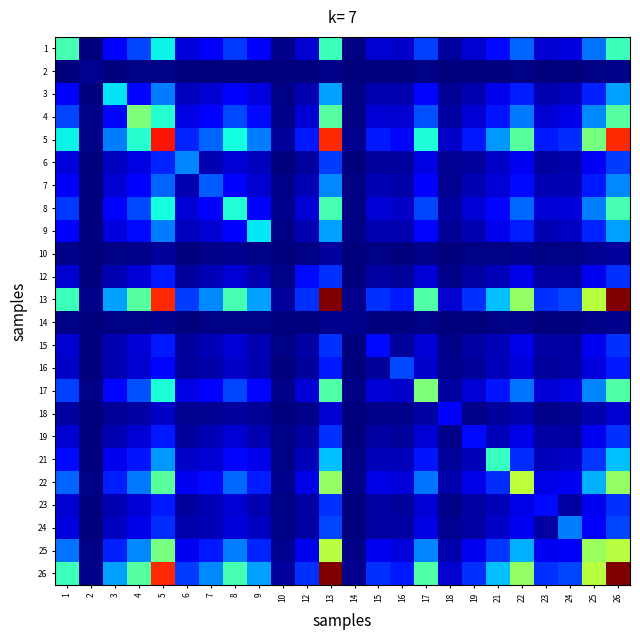

Reading left to right, list all the values displayed in this chart.

1: 1=0.4	2=0.0	3=0.1	4=0.2	5=0.4	6=0.1	7=0.1	8=0.2	9=0.1	10=0.0	12=0.1	13=0.4	14=0.0	15=0.1	16=0.1	17=0.2	18=0.0	19=0.1	21=0.1	22=0.2	23=0.1	24=0.1	25=0.2	26=0.4
2: 1=0.0	2=0.0	3=0.0	4=0.0	5=0.0	6=0.0	7=0.0	8=0.0	9=0.0	10=0.0	12=0.0	13=0.0	14=0.0	15=0.0	16=0.0	17=0.0	18=0.0	19=0.0	21=0.0	22=0.0	23=0.0	24=0.0	25=0.0	26=0.0
3: 1=0.1	2=0.0	3=0.4	4=0.1	5=0.2	6=0.1	7=0.1	8=0.1	9=0.1	10=0.0	12=0.0	13=0.3	14=0.0	15=0.0	16=0.0	17=0.1	18=0.0	19=0.0	21=0.1	22=0.2	23=0.0	24=0.1	25=0.2	26=0.3
4: 1=0.2	2=0.0	3=0.1	4=0.5	5=0.4	6=0.1	7=0.1	8=0.2	9=0.1	10=0.0	12=0.1	13=0.5	14=0.0	15=0.1	16=0.1	17=0.2	18=0.0	19=0.1	21=0.1	22=0.2	23=0.1	24=0.1	25=0.3	26=0.5
5: 1=0.4	2=0.0	3=0.2	4=0.4	5=0.9	6=0.2	7=0.2	8=0.4	9=0.2	10=0.0	12=0.2	13=0.9	14=0.0	15=0.2	16=0.1	17=0.4	18=0.1	19=0.2	21=0.3	22=0.5	23=0.2	24=0.2	25=0.5	26=0.9
6: 1=0.1	2=0.0	3=0.1	4=0.1	5=0.2	6=0.3	7=0.0	8=0.1	9=0.1	10=0.0	12=0.0	13=0.2	14=0.0	15=0.0	16=0.0	17=0.1	18=0.0	19=0.0	21=0.1	22=0.1	23=0.0	24=0.0	25=0.1	26=0.2
7: 1=0.1	2=0.0	3=0.1	4=0.1	5=0.2	6=0.0	7=0.2	8=0.1	9=0.1	10=0.0	12=0.0	13=0.3	14=0.0	15=0.0	16=0.0	17=0.1	18=0.0	19=0.0	21=0.1	22=0.1	23=0.0	24=0.0	25=0.2	26=0.3
8: 1=0.2	2=0.0	3=0.1	4=0.2	5=0.4	6=0.1	7=0.1	8=0.4	9=0.1	10=0.0	12=0.1	13=0.4	14=0.0	15=0.1	16=0.1	17=0.2	18=0.0	19=0.1	21=0.1	22=0.2	23=0.1	24=0.1	25=0.3	26=0.4
9: 1=0.1	2=0.0	3=0.1	4=0.1	5=0.2	6=0.1	7=0.1	8=0.1	9=0.4	10=0.0	12=0.0	13=0.3	14=0.0	15=0.0	16=0.0	17=0.1	18=0.0	19=0.0	21=0.1	22=0.2	23=0.0	24=0.1	25=0.2	26=0.3
10: 1=0.0	2=0.0	3=0.0	4=0.0	5=0.0	6=0.0	7=0.0	8=0.0	9=0.0	10=0.0	12=0.0	13=0.0	14=0.0	15=0.0	16=0.0	17=0.0	18=0.0	19=0.0	21=0.0	22=0.0	23=0.0	24=0.0	25=0.0	26=0.0
12: 1=0.1	2=0.0	3=0.0	4=0.1	5=0.2	6=0.0	7=0.0	8=0.1	9=0.0	10=0.0	12=0.1	13=0.2	14=0.0	15=0.0	16=0.0	17=0.1	18=0.0	19=0.0	21=0.1	22=0.1	23=0.0	24=0.0	25=0.1	26=0.2
13: 1=0.4	2=0.0	3=0.3	4=0.5	5=0.9	6=0.2	7=0.3	8=0.4	9=0.3	10=0.0	12=0.2	13=1.0	14=0.0	15=0.2	16=0.1	17=0.4	18=0.1	19=0.2	21=0.3	22=0.5	23=0.2	24=0.2	25=0.6	26=1.0
14: 1=0.0	2=0.0	3=0.0	4=0.0	5=0.0	6=0.0	7=0.0	8=0.0	9=0.0	10=0.0	12=0.0	13=0.0	14=0.0	15=0.0	16=0.0	17=0.0	18=0.0	19=0.0	21=0.0	22=0.0	23=0.0	24=0.0	25=0.0	26=0.0
15: 1=0.1	2=0.0	3=0.0	4=0.1	5=0.2	6=0.0	7=0.0	8=0.1	9=0.0	10=0.0	12=0.0	13=0.2	14=0.0	15=0.1	16=0.0	17=0.1	18=0.0	19=0.0	21=0.1	22=0.1	23=0.0	24=0.0	25=0.1	26=0.2
16: 1=0.1	2=0.0	3=0.0	4=0.1	5=0.1	6=0.0	7=0.0	8=0.1	9=0.0	10=0.0	12=0.0	13=0.1	14=0.0	15=0.0	16=0.2	17=0.1	18=0.0	19=0.0	21=0.1	22=0.1	23=0.0	24=0.0	25=0.1	26=0.1
17: 1=0.2	2=0.0	3=0.1	4=0.2	5=0.4	6=0.1	7=0.1	8=0.2	9=0.1	10=0.0	12=0.1	13=0.4	14=0.0	15=0.1	16=0.1	17=0.5	18=0.0	19=0.1	21=0.1	22=0.2	23=0.1	24=0.1	25=0.3	26=0.4
18: 1=0.0	2=0.0	3=0.0	4=0.0	5=0.1	6=0.0	7=0.0	8=0.0	9=0.0	10=0.0	12=0.0	13=0.1	14=0.0	15=0.0	16=0.0	17=0.0	18=0.1	19=0.0	21=0.0	22=0.0	23=0.0	24=0.0	25=0.0	26=0.1
19: 1=0.1	2=0.0	3=0.0	4=0.1	5=0.2	6=0.0	7=0.0	8=0.1	9=0.0	10=0.0	12=0.0	13=0.2	14=0.0	15=0.0	16=0.0	17=0.1	18=0.0	19=0.1	21=0.1	22=0.1	23=0.0	24=0.0	25=0.1	26=0.2
21: 1=0.1	2=0.0	3=0.1	4=0.1	5=0.3	6=0.1	7=0.1	8=0.1	9=0.1	10=0.0	12=0.1	13=0.3	14=0.0	15=0.1	16=0.1	17=0.1	18=0.0	19=0.1	21=0.4	22=0.2	23=0.1	24=0.1	25=0.2	26=0.3
22: 1=0.2	2=0.0	3=0.2	4=0.2	5=0.5	6=0.1	7=0.1	8=0.2	9=0.2	10=0.0	12=0.1	13=0.5	14=0.0	15=0.1	16=0.1	17=0.2	18=0.0	19=0.1	21=0.2	22=0.6	23=0.1	24=0.1	25=0.3	26=0.5
23: 1=0.1	2=0.0	3=0.0	4=0.1	5=0.2	6=0.0	7=0.0	8=0.1	9=0.0	10=0.0	12=0.0	13=0.2	14=0.0	15=0.0	16=0.0	17=0.1	18=0.0	19=0.0	21=0.1	22=0.1	23=0.1	24=0.0	25=0.1	26=0.2
24: 1=0.1	2=0.0	3=0.1	4=0.1	5=0.2	6=0.0	7=0.0	8=0.1	9=0.1	10=0.0	12=0.0	13=0.2	14=0.0	15=0.0	16=0.0	17=0.1	18=0.0	19=0.0	21=0.1	22=0.1	23=0.0	24=0.2	25=0.1	26=0.2
25: 1=0.2	2=0.0	3=0.2	4=0.3	5=0.5	6=0.1	7=0.2	8=0.3	9=0.2	10=0.0	12=0.1	13=0.6	14=0.0	15=0.1	16=0.1	17=0.3	18=0.0	19=0.1	21=0.2	22=0.3	23=0.1	24=0.1	25=0.5	26=0.6
26: 1=0.4	2=0.0	3=0.3	4=0.5	5=0.9	6=0.2	7=0.3	8=0.4	9=0.3	10=0.0	12=0.2	13=1.0	14=0.0	15=0.2	16=0.1	17=0.4	18=0.1	19=0.2	21=0.3	22=0.5	23=0.2	24=0.2	25=0.6	26=1.0